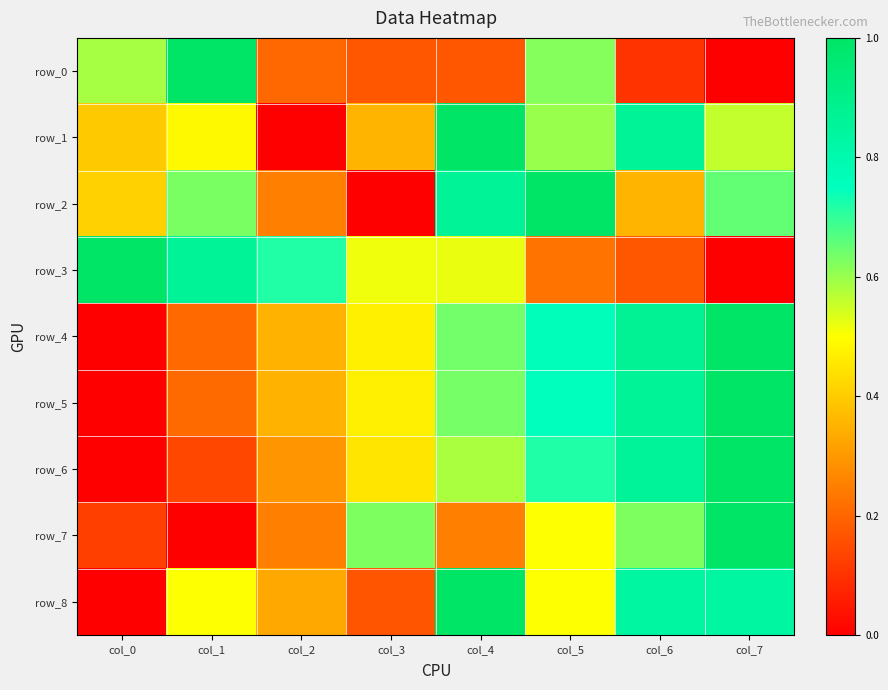

Reading left to right, list all the values displayed in this chart.

row_0: col_0=0.6	col_1=1.0	col_2=0.2	col_3=0.2	col_4=0.2	col_5=0.6	col_6=0.1	col_7=0.0
row_1: col_0=0.4	col_1=0.5	col_2=0.0	col_3=0.4	col_4=1.0	col_5=0.6	col_6=0.9	col_7=0.6
row_2: col_0=0.4	col_1=0.6	col_2=0.3	col_3=0.0	col_4=0.9	col_5=1.0	col_6=0.4	col_7=0.7
row_3: col_0=1.0	col_1=0.9	col_2=0.7	col_3=0.5	col_4=0.5	col_5=0.2	col_6=0.2	col_7=0.0
row_4: col_0=0.0	col_1=0.2	col_2=0.4	col_3=0.5	col_4=0.6	col_5=0.8	col_6=0.9	col_7=1.0
row_5: col_0=0.0	col_1=0.2	col_2=0.4	col_3=0.5	col_4=0.6	col_5=0.8	col_6=0.9	col_7=1.0
row_6: col_0=0.0	col_1=0.1	col_2=0.3	col_3=0.5	col_4=0.6	col_5=0.7	col_6=0.9	col_7=1.0
row_7: col_0=0.1	col_1=0.0	col_2=0.3	col_3=0.6	col_4=0.3	col_5=0.5	col_6=0.6	col_7=1.0
row_8: col_0=0.0	col_1=0.5	col_2=0.3	col_3=0.2	col_4=1.0	col_5=0.5	col_6=0.8	col_7=0.8